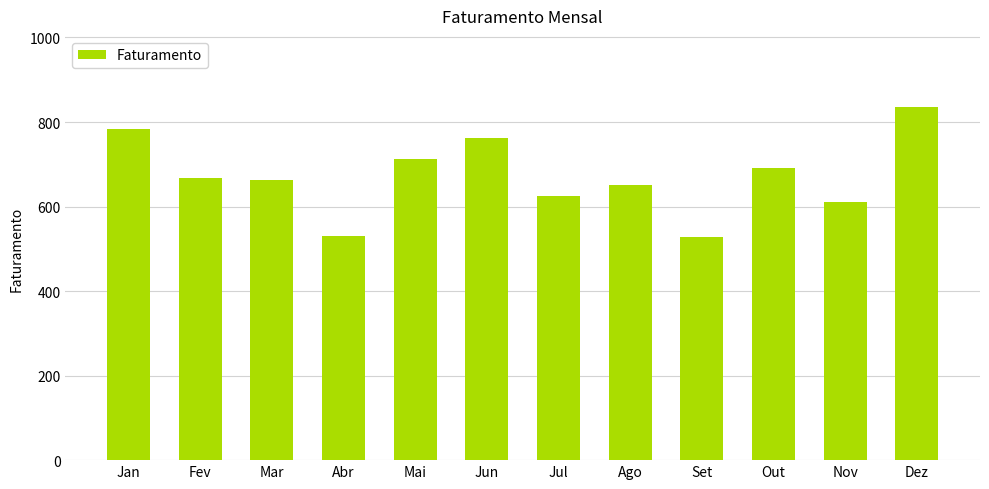

The chart shows a value of 1175.1 at Dez. True or false?

False